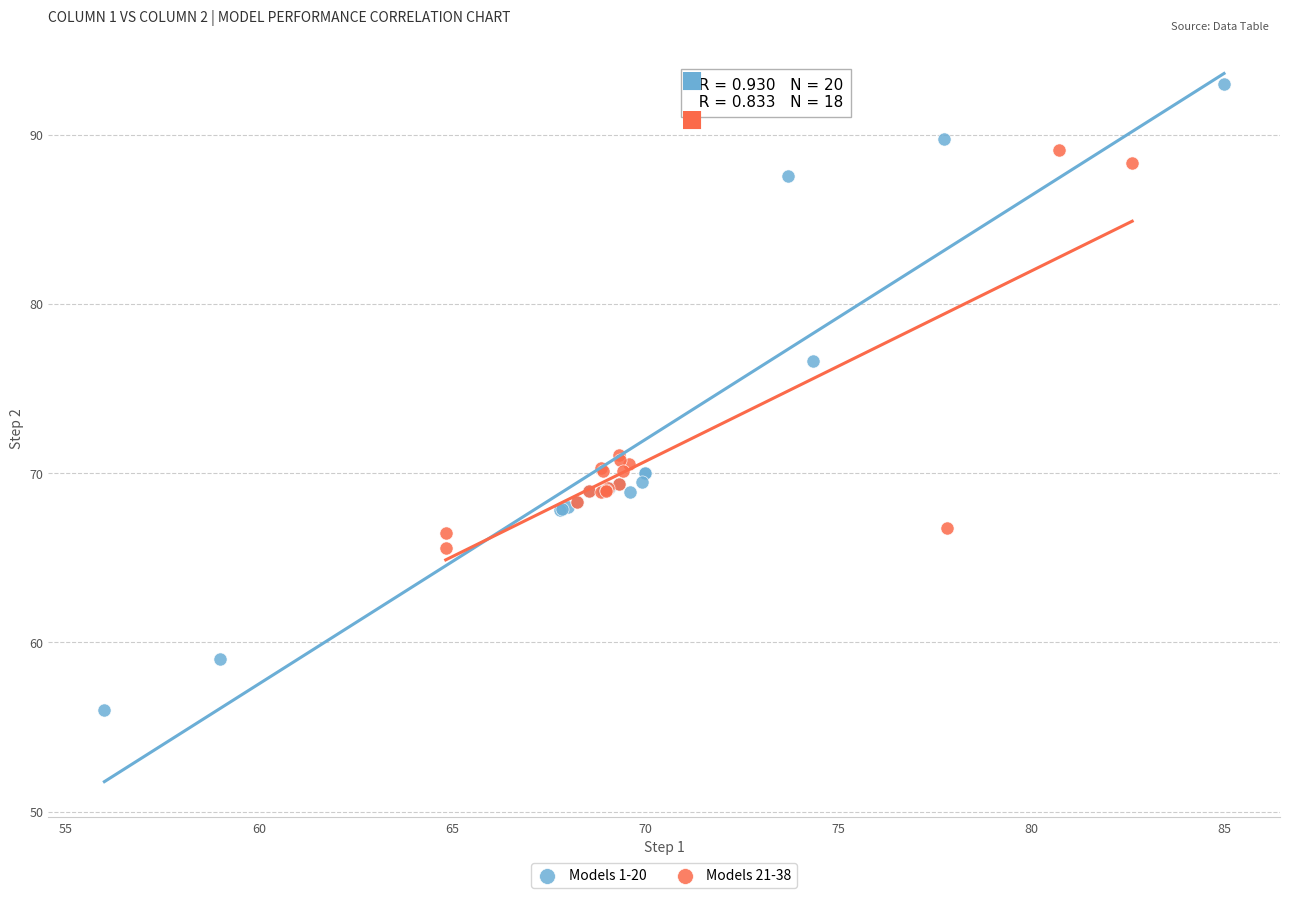

What are all the series names shown in the legend?

Models 1-20, Models 21-38